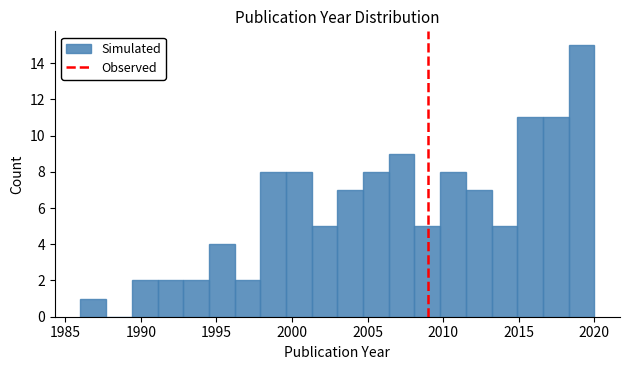

Around what value on the x-axis is the tallest bar? Give the approximate position of its centre, as read against the axis.

2019.0